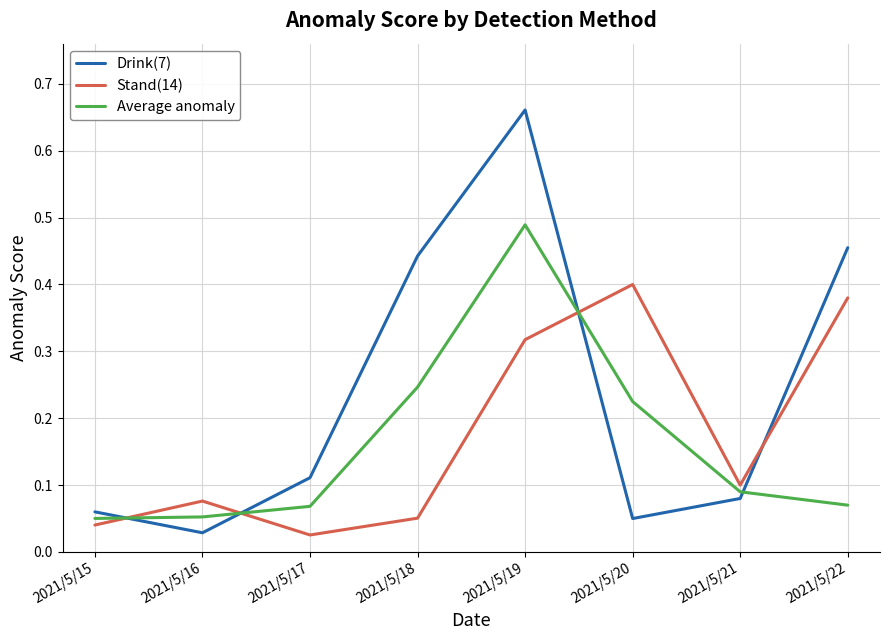

How many lines are shown in the chart?

3